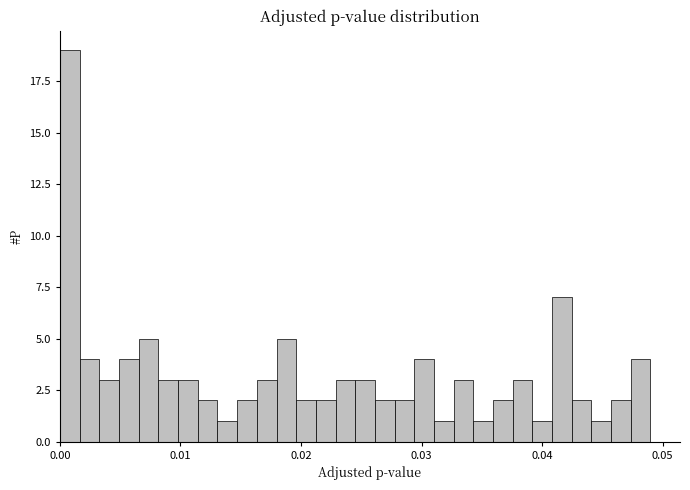

Read against the x-axis, roughly where is the centre of the tallest bar?

0.001